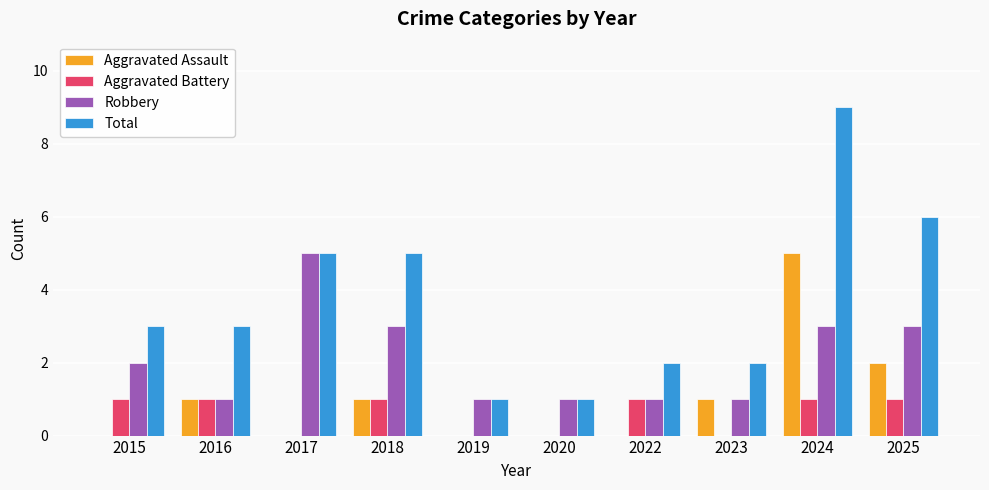

Which label corresponds to the largest value in the chart?

2024